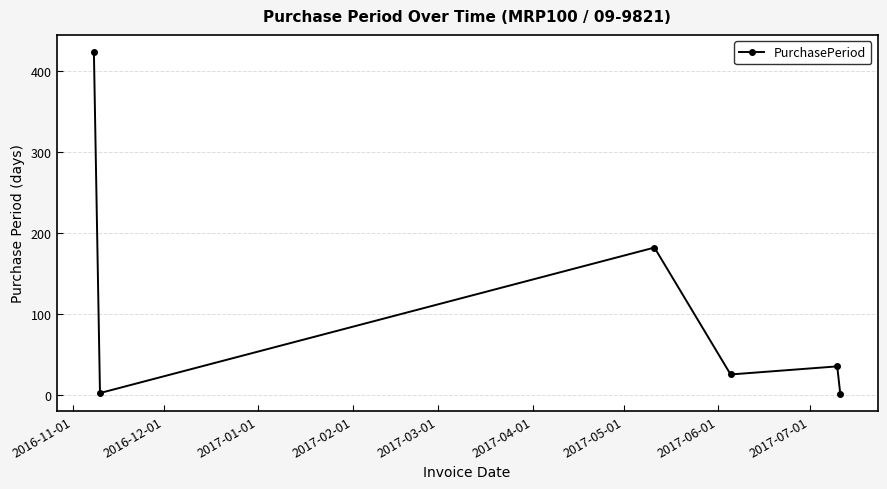

What is the greatest value displayed?

424